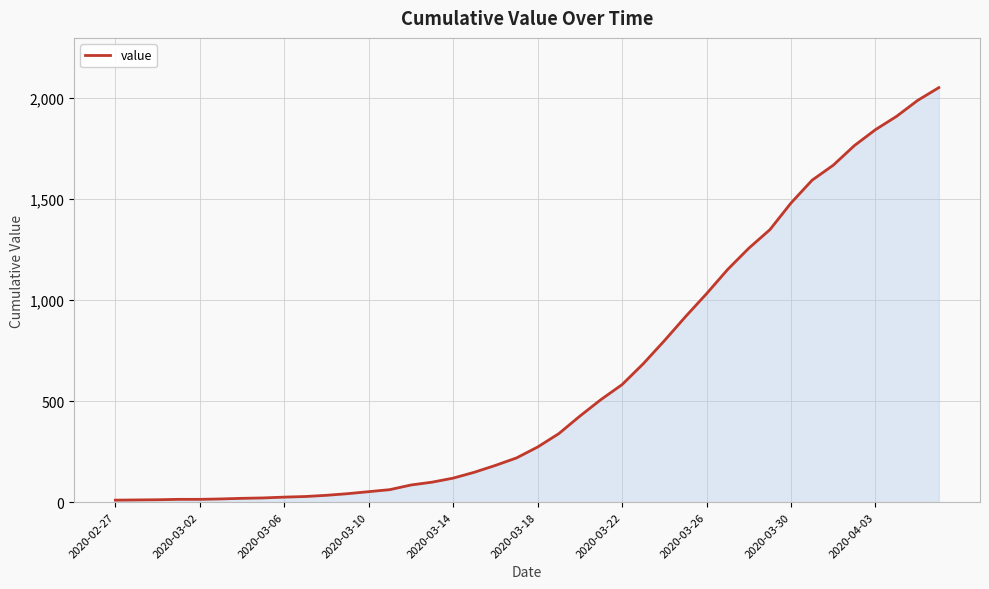

What is the difference between the maximum and minimum values?

2042